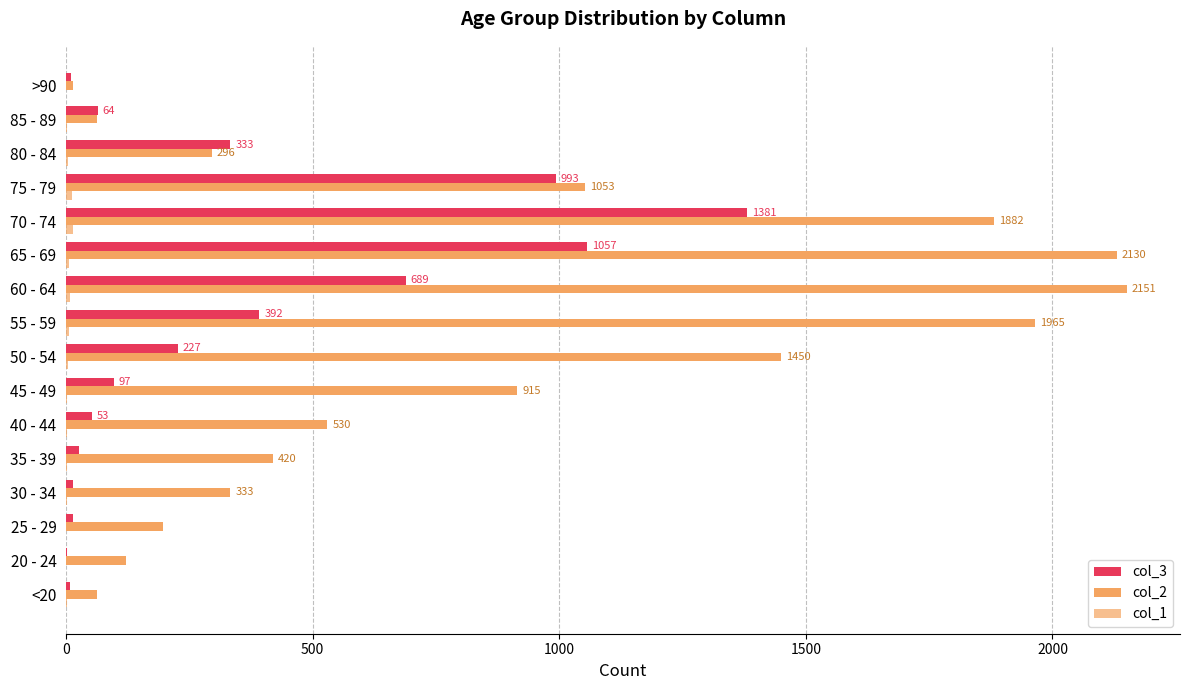

How many data points in col_3 are less than 97?

8